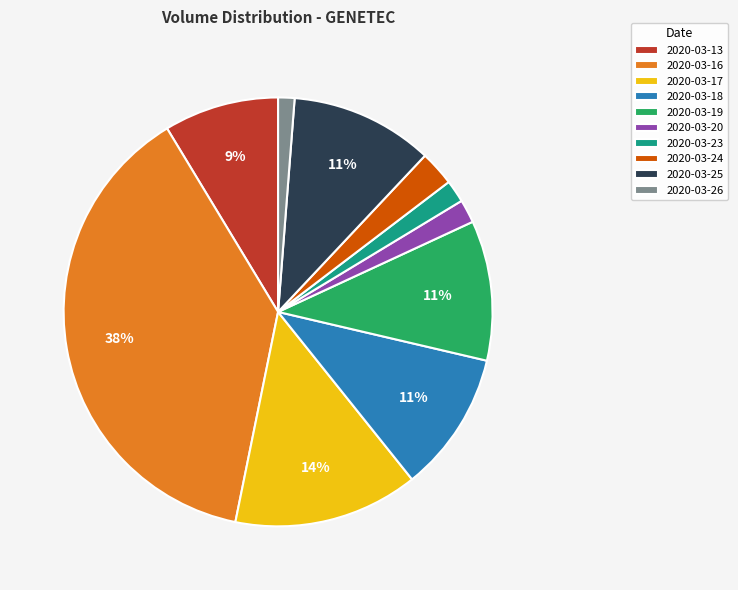

Is 2020-03-23 the majority of the pie?

No